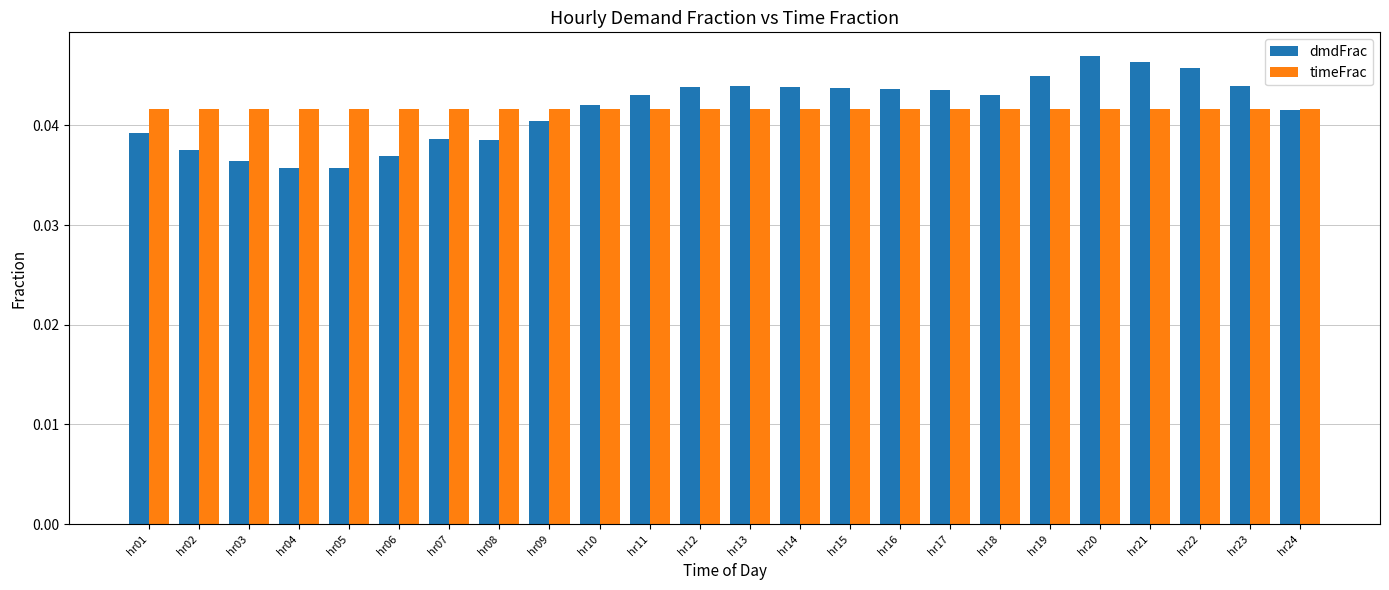

The value of dmdFrac at hr02 is 0.1. True or false?

False